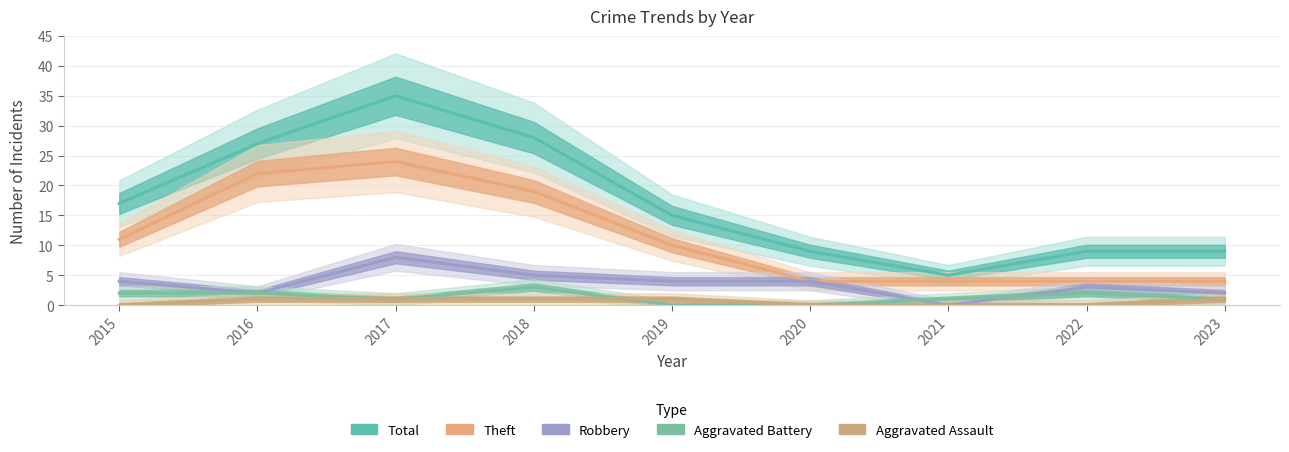

Where is the first local maximum for Robbery?

2017